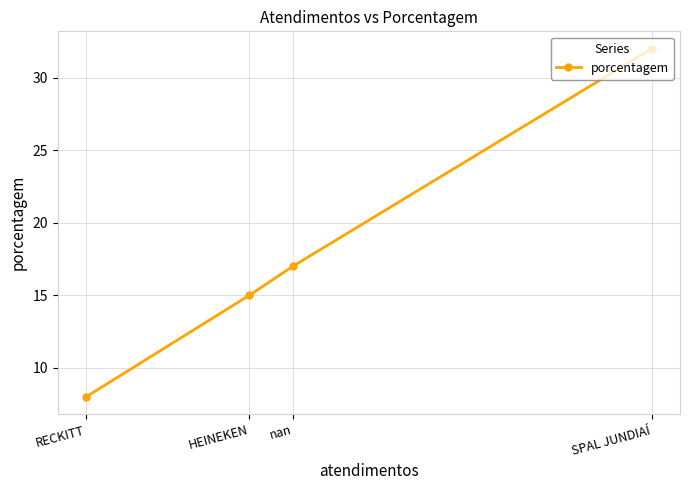

What is the sum of the values at SPAL JUNDIAÍ and nan?

49